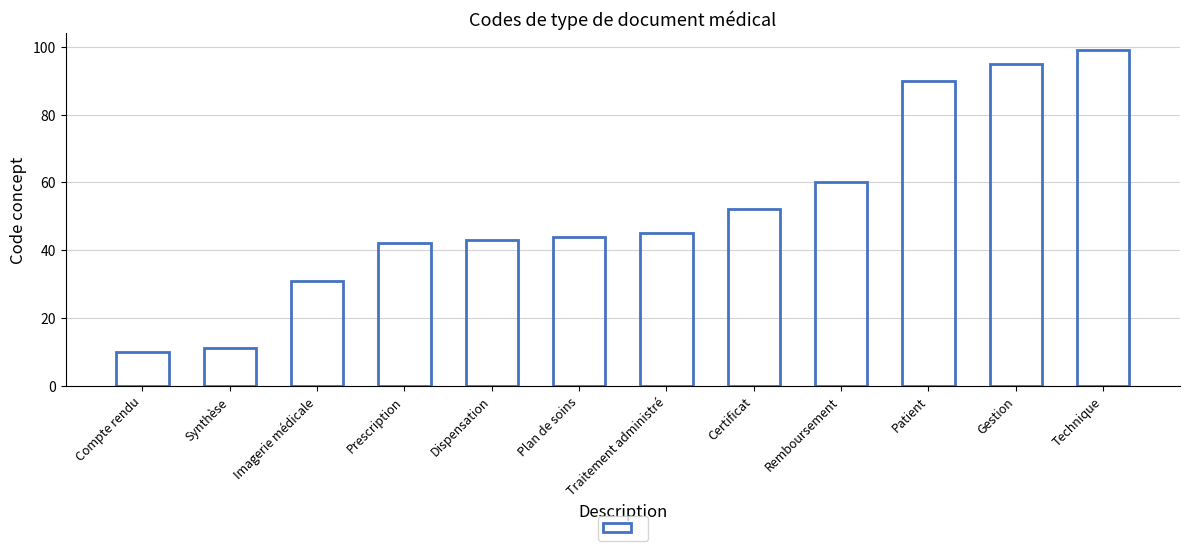

What is the greatest value displayed?

99